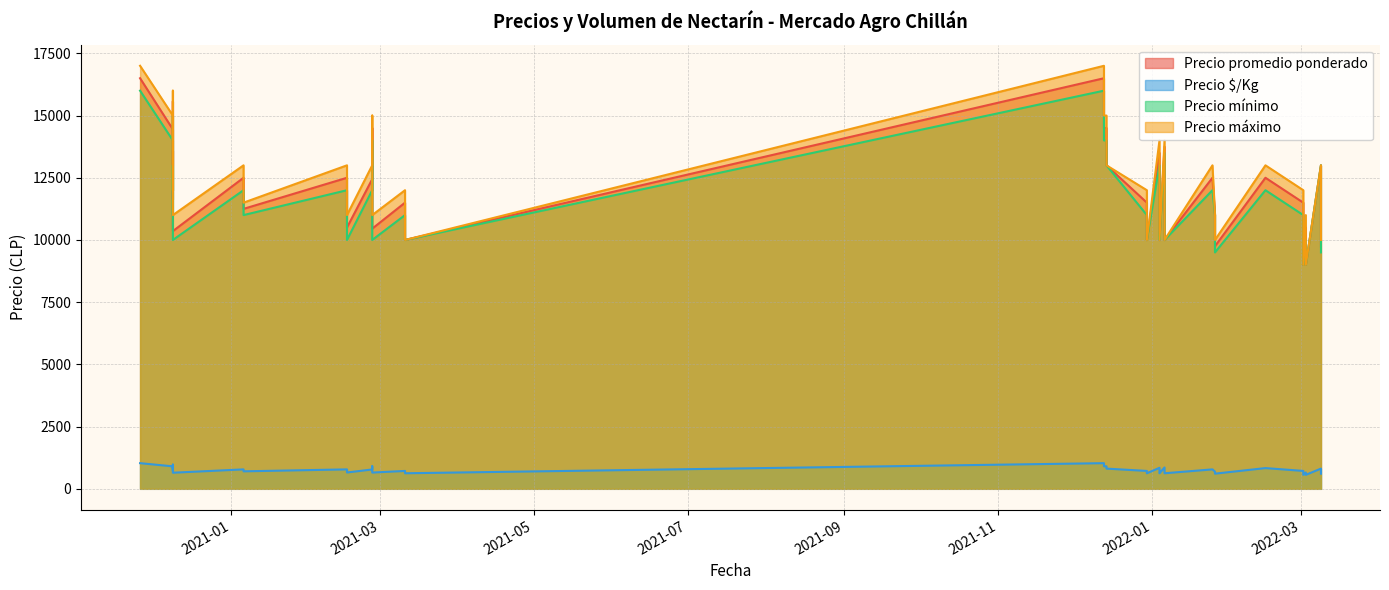

At which label is Precio promedio ponderado closest to 12750?

2022-03-09